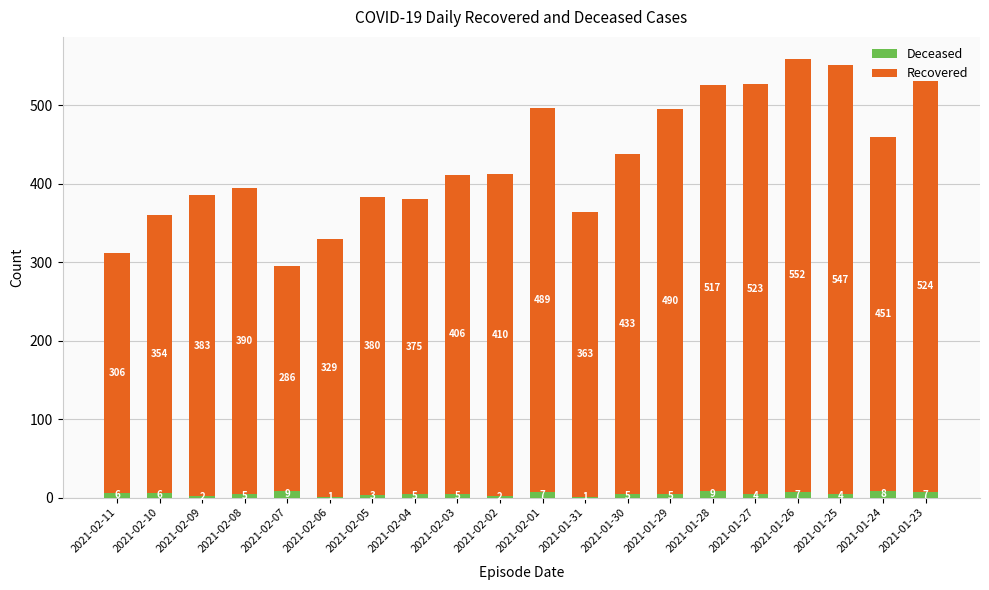

True or false: Deceased has a value of 4 at 2021-01-25.

True